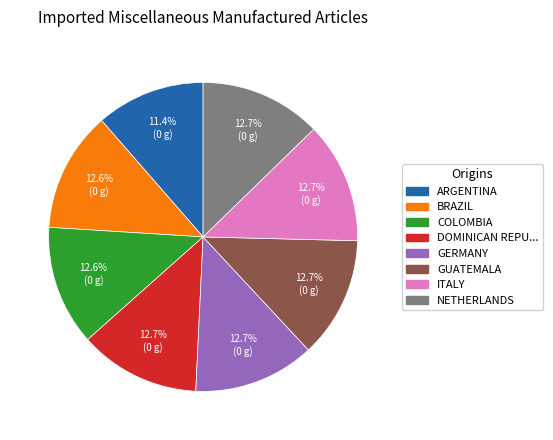

Does any single category account for the majority?

No